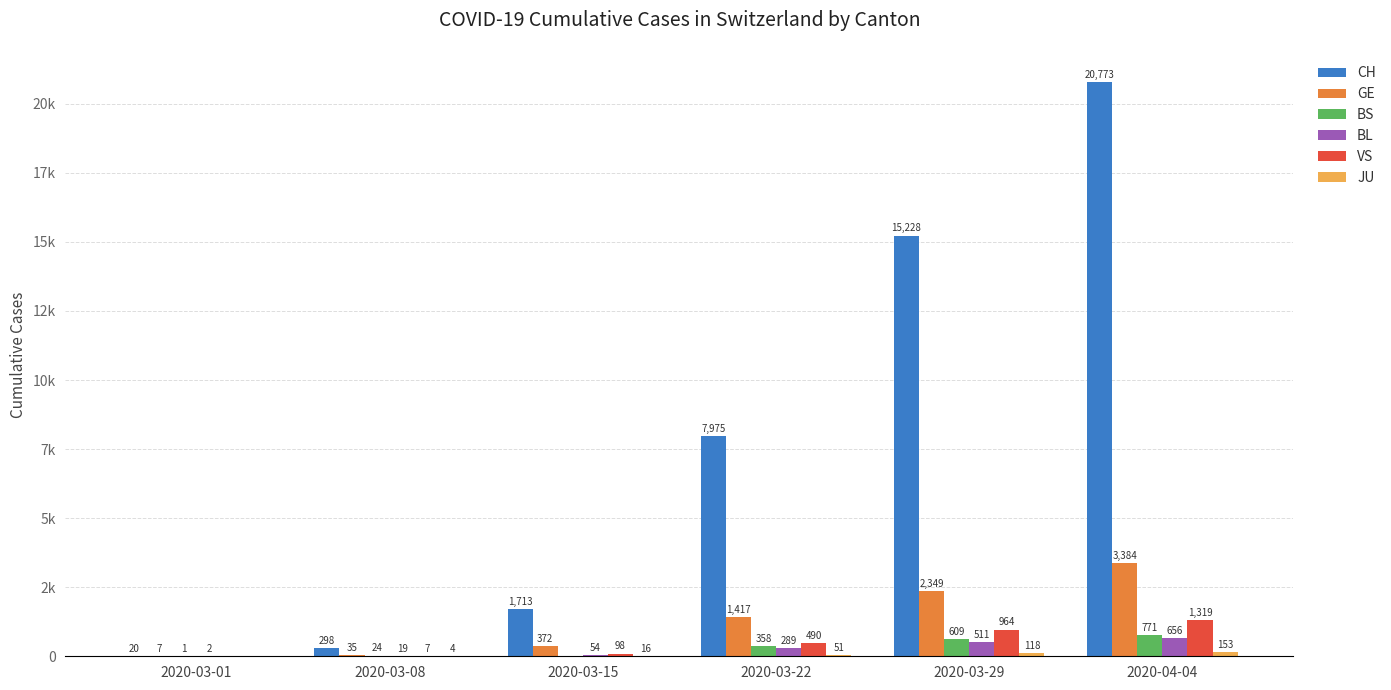

Are the bars grouped side by side (vs. stacked)?

Yes